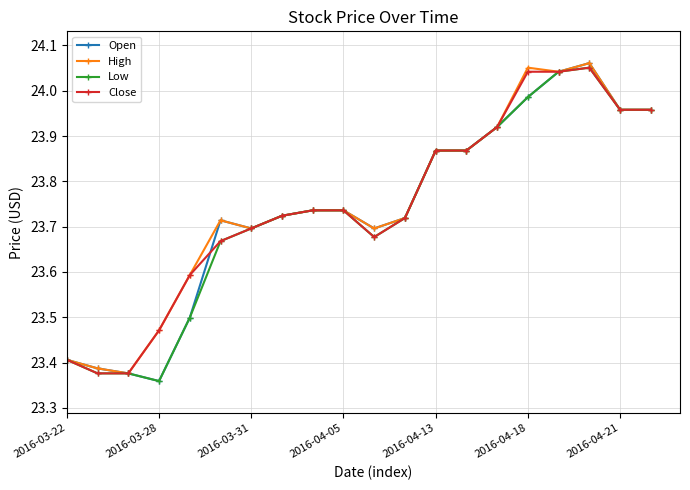

True or false: Open has more than 1 points higher than both neighbors.

True